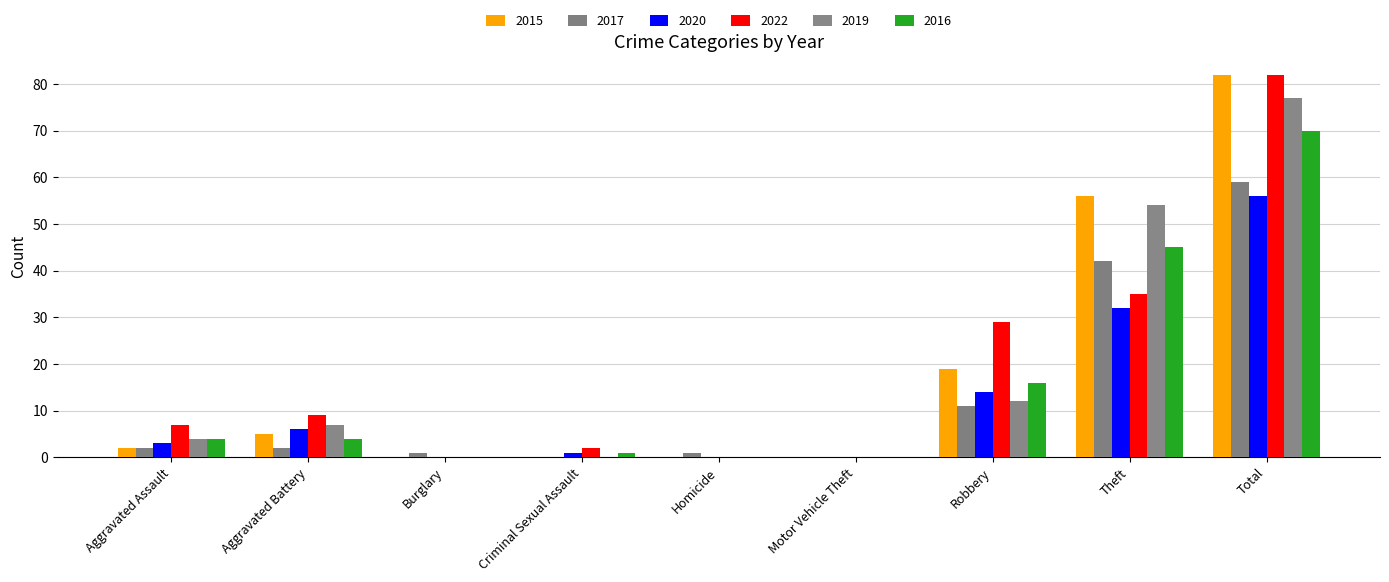

What is the difference between the highest and lowest values at Theft?

24